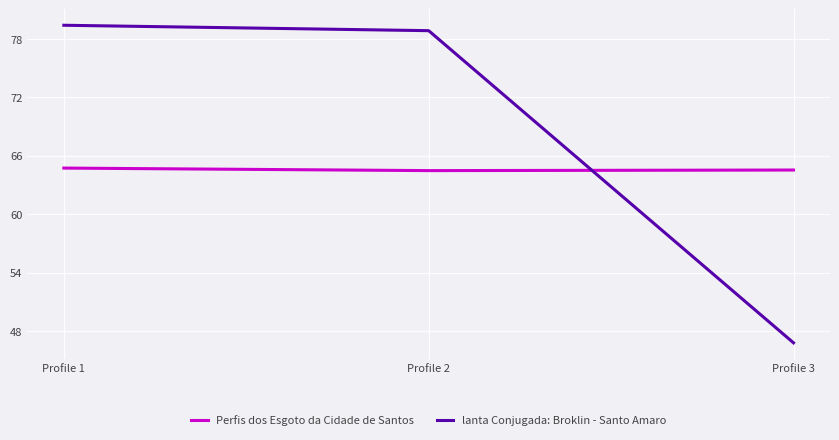

Reading left to right, what are all the values shown in this chart?

Perfis dos Esgoto da Cidade de Santos: Profile 1=64.7	Profile 2=64.5	Profile 3=64.5
lanta Conjugada: Broklin - Santo Amaro: Profile 1=79.4	Profile 2=78.9	Profile 3=46.8